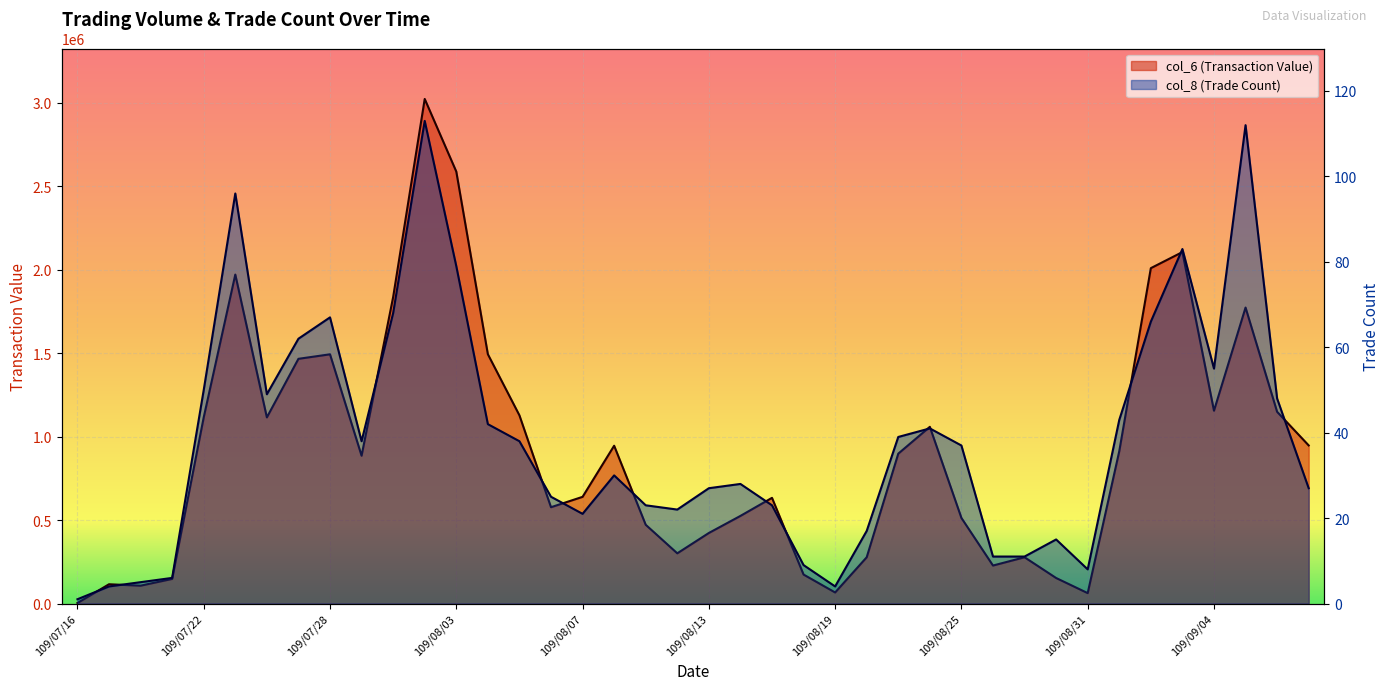

True or false: col_8 (Trade Count) and col_6 (Transaction Value) cross at least once.

False